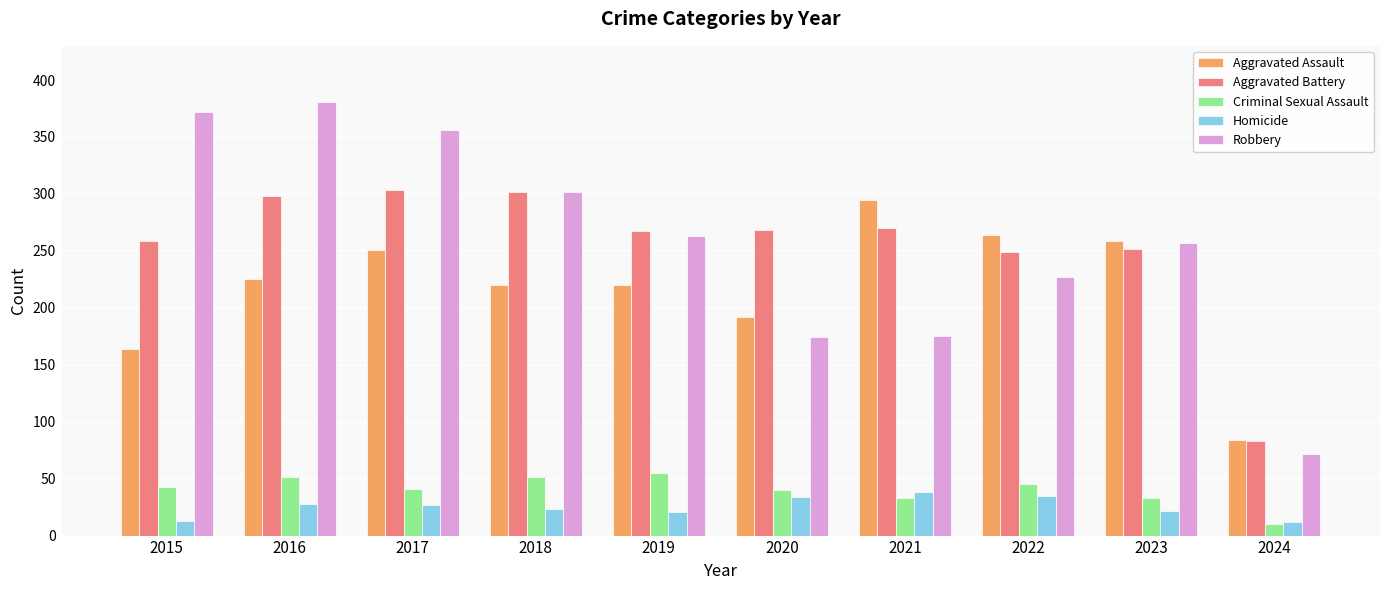

The Aggravated Battery series shows 447 at 2023. True or false?

False